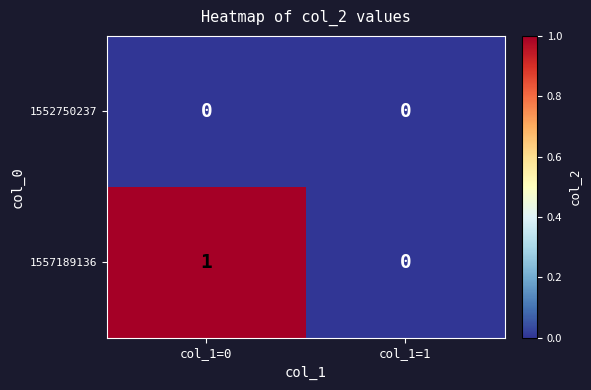

Reading left to right, what are all the values shown in this chart?

1552750237: col_1=0=0	col_1=1=0
1557189136: col_1=0=1	col_1=1=0